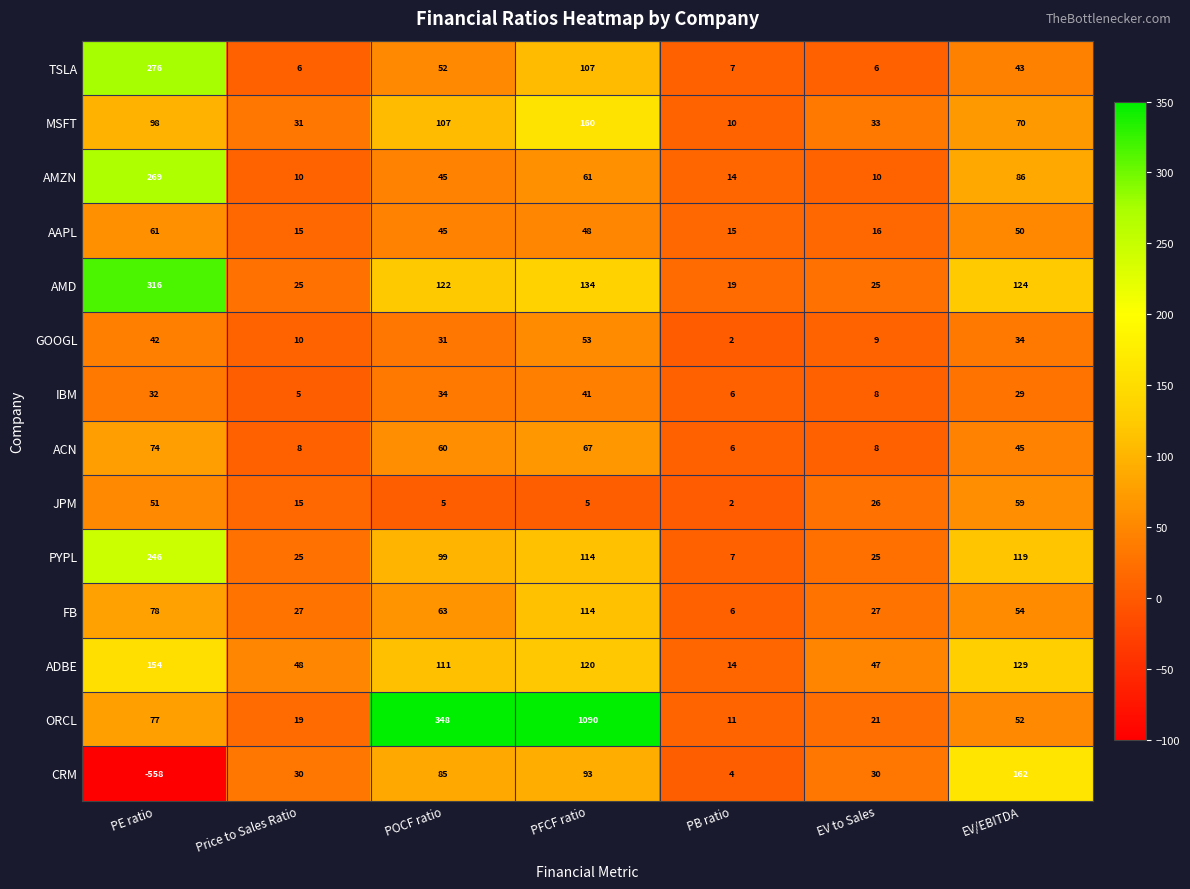

What is the average value of the CRM series?

-22